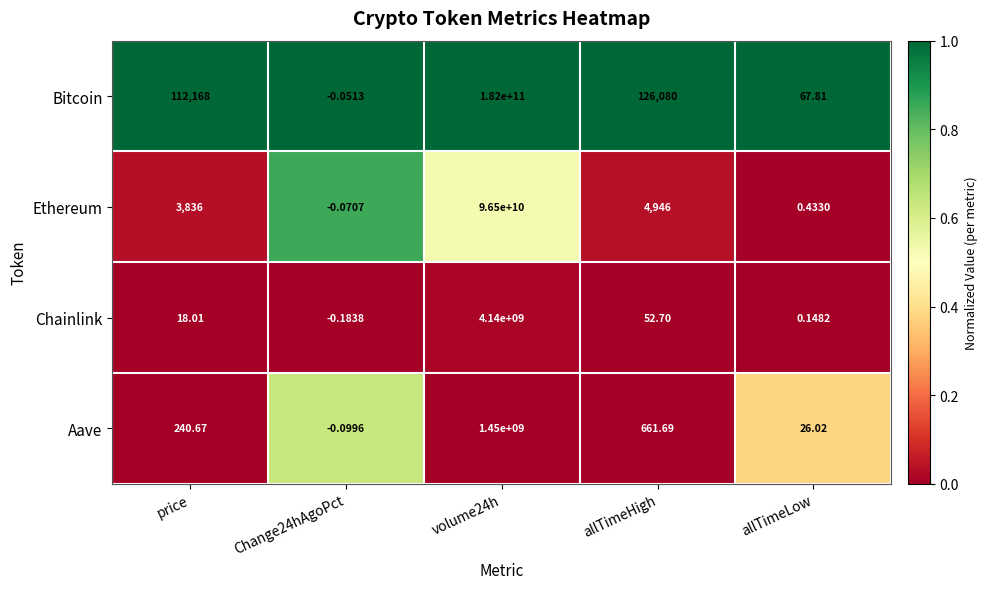

Where is Ethereum nearest to the value 48249999999?

allTimeHigh